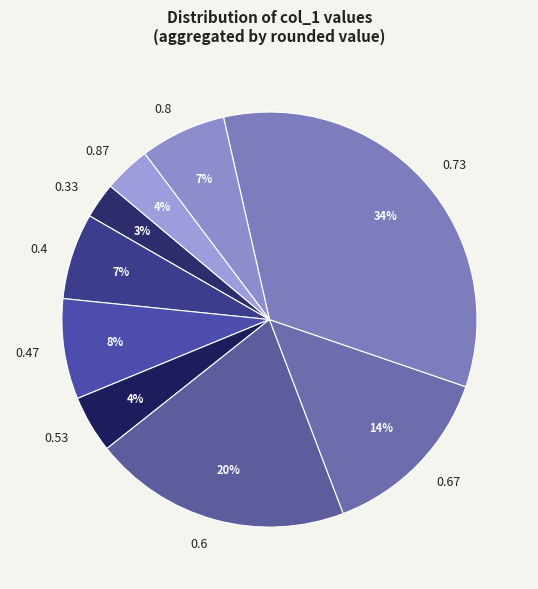

To the nearest percent, what is the average slice percentage?

11%